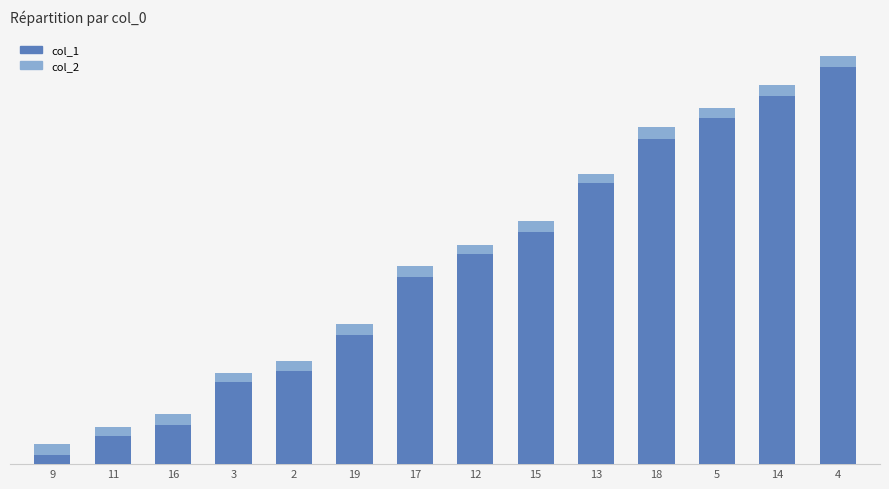

How many bars are there in total?

28